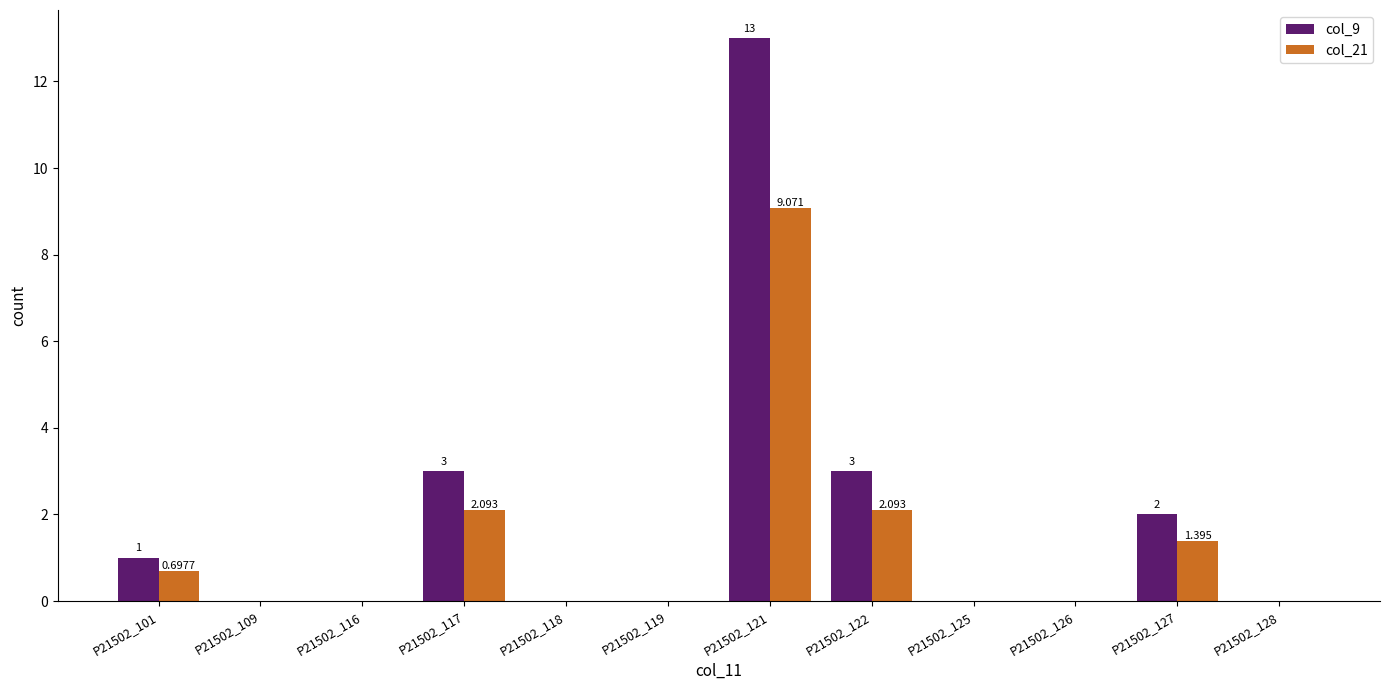

Reading left to right, extract all data points from this chart.

col_9: 1.0	0.0	0.0	3.0	0.0	0.0	13.0	3.0	0.0	0.0	2.0	0.0
col_21: 0.7	0.0	0.0	2.1	0.0	0.0	9.1	2.1	0.0	0.0	1.4	0.0